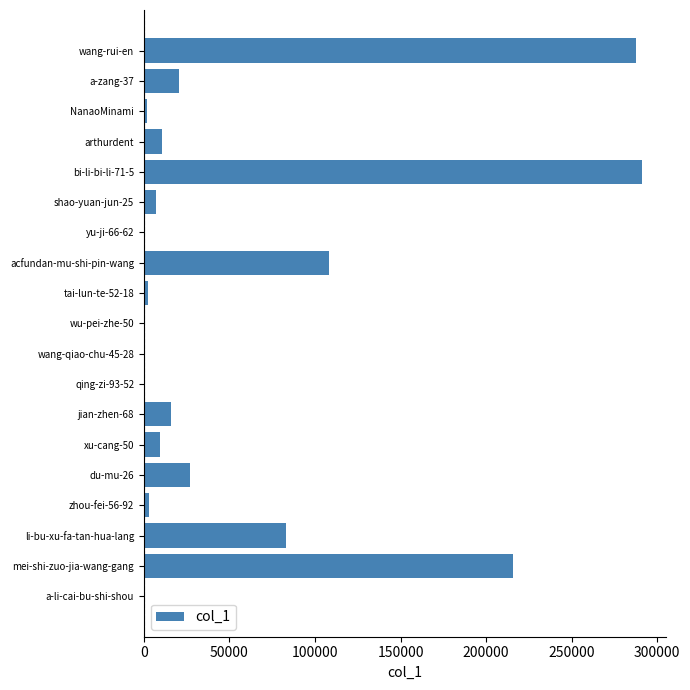

Are the bars horizontal?

Yes